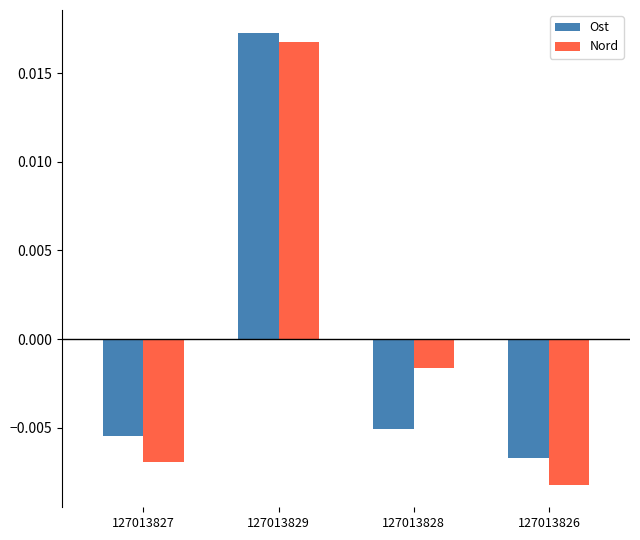

At which category is the sum across all series the highest?

127013829